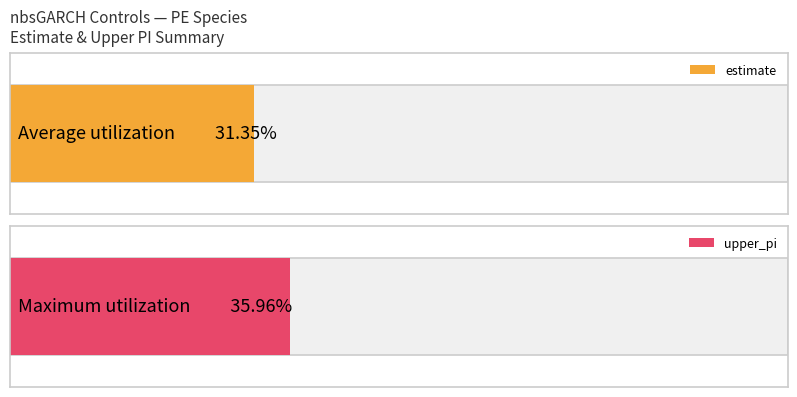

Is the value of upper_pi at 8 greater than the value of estimate at 11?

Yes